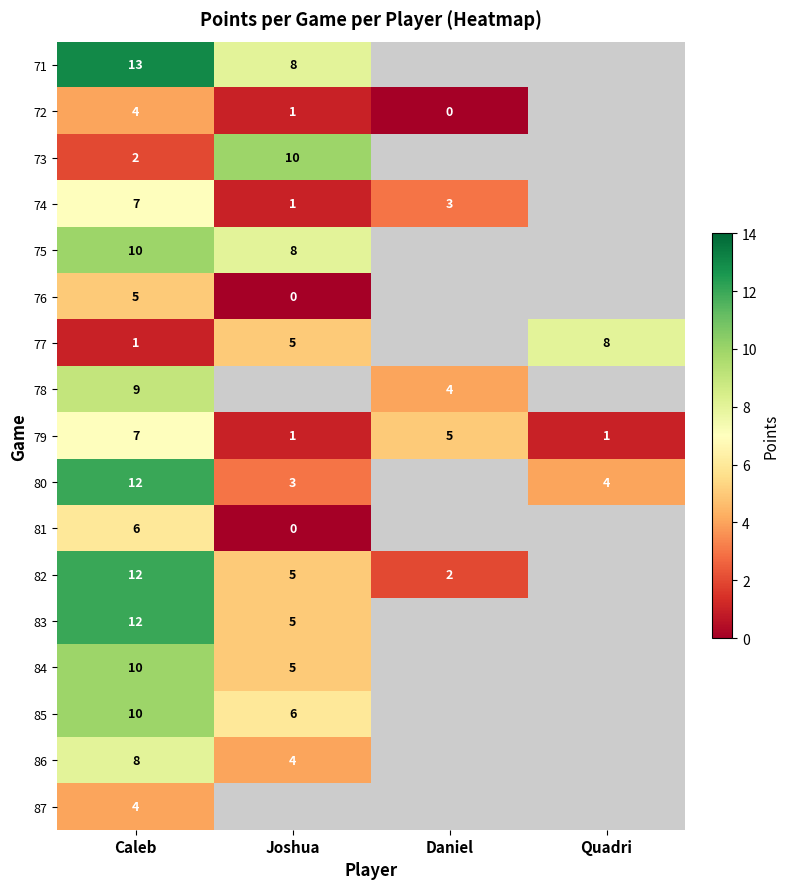

The 76 series shows 5 at Caleb. True or false?

True